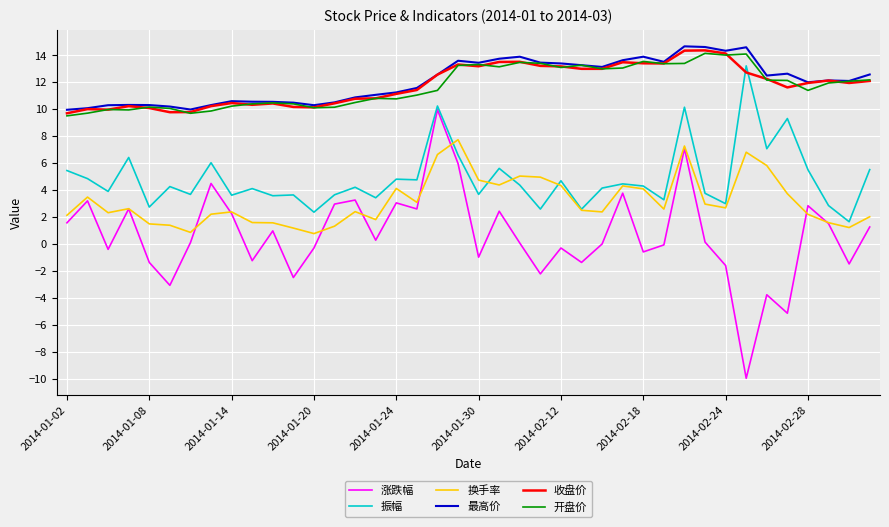

How many times do 收盘价 and 振幅 cross each other?

2